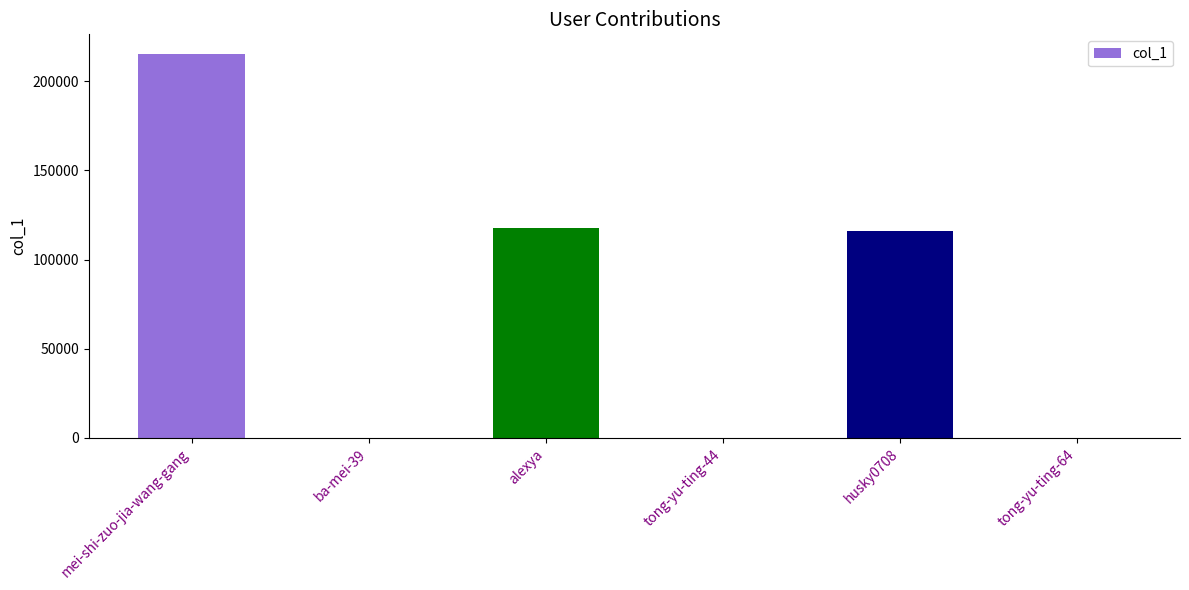

What is the change in value from ba-mei-39 to tong-yu-ting-64?

-103